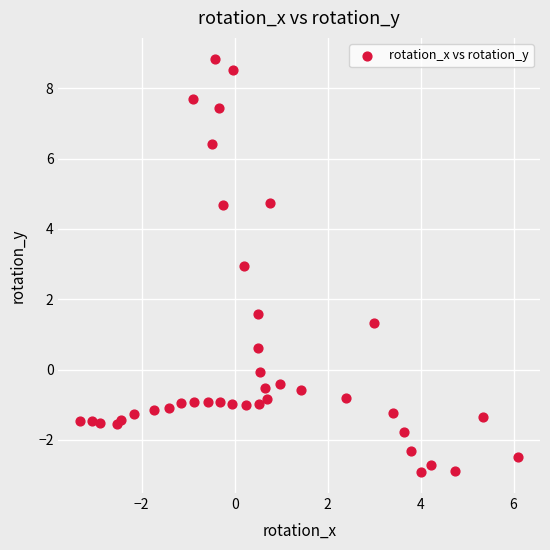

What is the range of Y values (max minus min)?

11.8